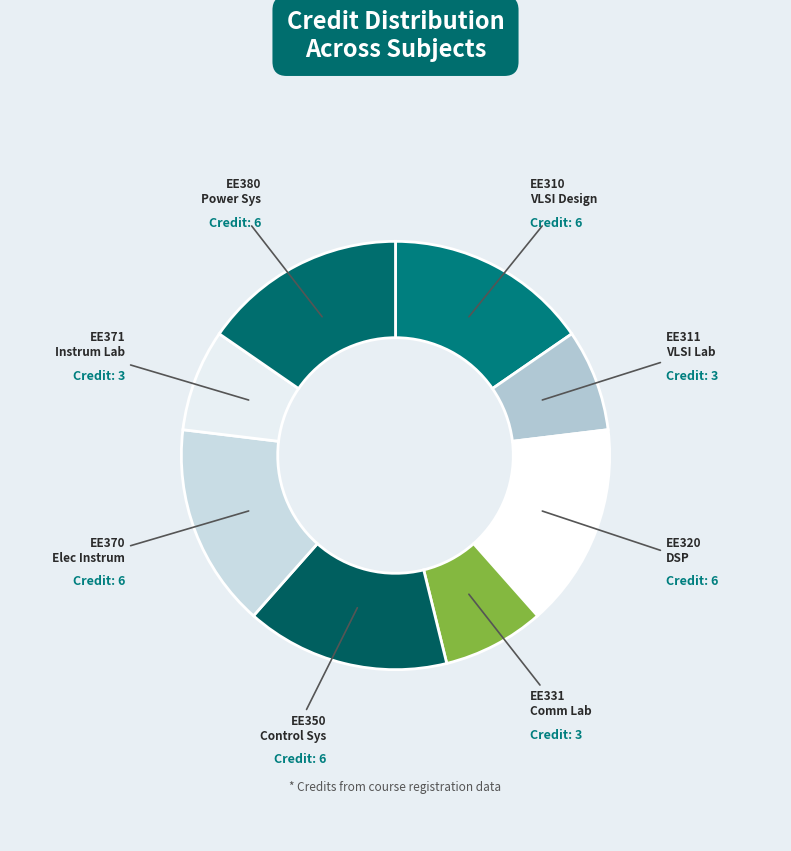

True or false: EE331 Comm Lab accounts for 1% of the total.

False